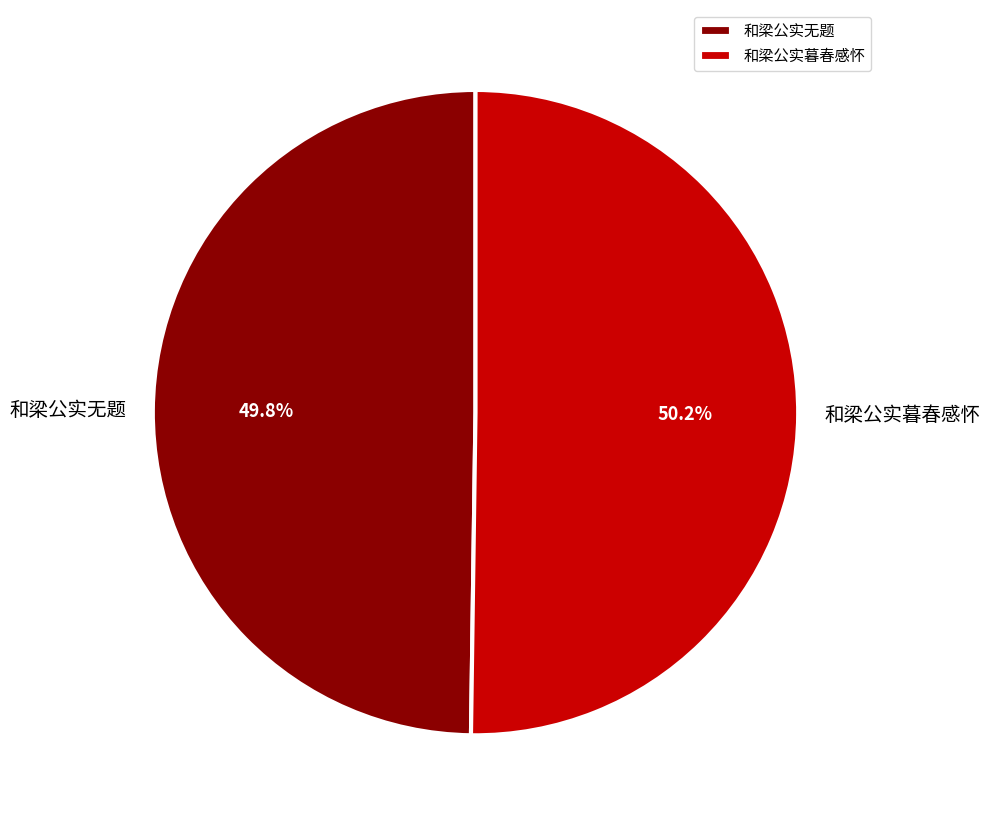

How many slices are in this pie chart?

2